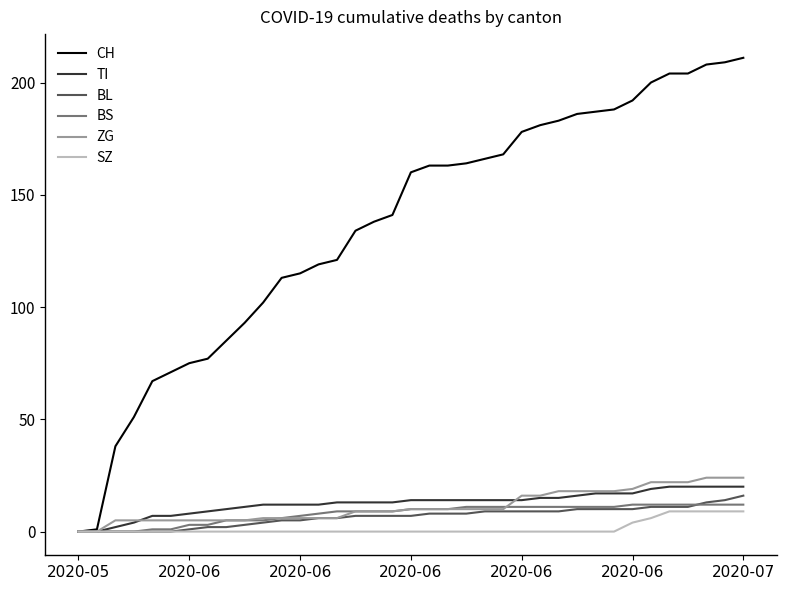

What is the greatest value displayed?

211